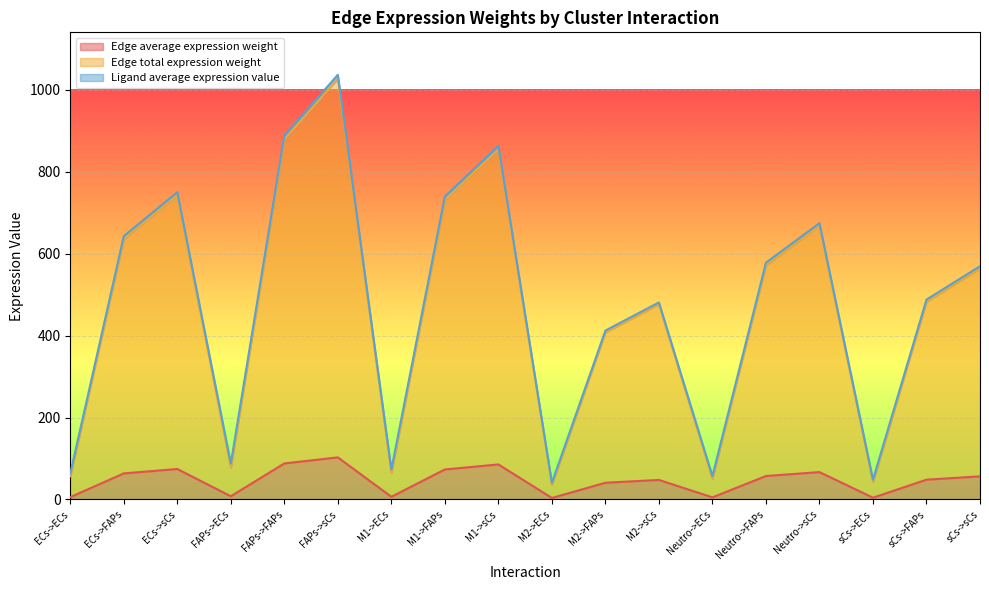

What is the average value of the Edge average expression weight series?

46.5